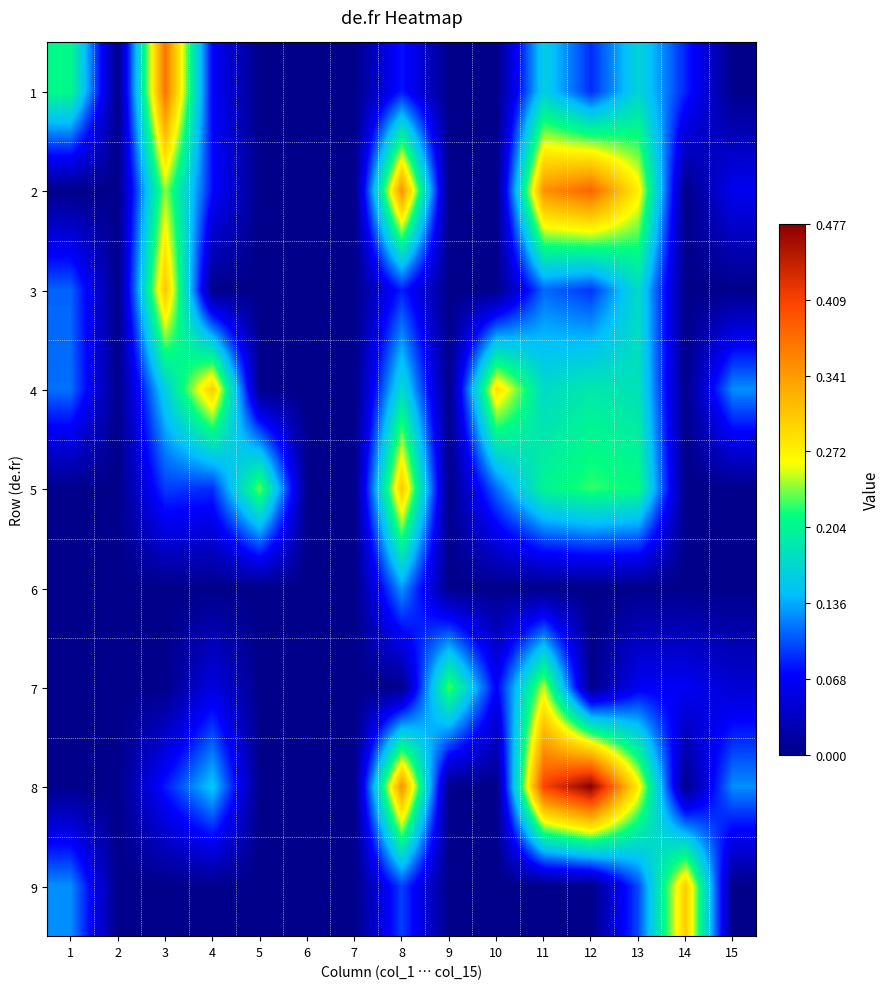

Reading right to left, what are all the values shown in this chart?

1: 15=0.0	14=0.1	13=0.2	12=0.1	11=0.2	10=0.0	9=0.0	8=0.1	7=0.0	6=0.0	5=0.0	4=0.1	3=0.4	2=0.0	1=0.2
2: 15=0.1	14=0.0	13=0.3	12=0.4	11=0.3	10=0.0	9=0.0	8=0.3	7=0.0	6=0.0	5=0.0	4=0.1	3=0.2	2=0.0	1=0.0
3: 15=0.0	14=0.0	13=0.2	12=0.1	11=0.1	10=0.0	9=0.0	8=0.1	7=0.0	6=0.0	5=0.0	4=0.0	3=0.3	2=0.0	1=0.1
4: 15=0.1	14=0.0	13=0.2	12=0.2	11=0.2	10=0.3	9=0.0	8=0.2	7=0.0	6=0.0	5=0.0	4=0.3	3=0.2	2=0.0	1=0.1
5: 15=0.0	14=0.0	13=0.2	12=0.2	11=0.2	10=0.1	9=0.0	8=0.3	7=0.0	6=0.0	5=0.2	4=0.1	3=0.1	2=0.0	1=0.0
6: 15=0.0	14=0.0	13=0.0	12=0.0	11=0.0	10=0.0	9=0.0	8=0.1	7=0.0	6=0.0	5=0.0	4=0.0	3=0.0	2=0.0	1=0.0
7: 15=0.0	14=0.1	13=0.1	12=0.0	11=0.3	10=0.1	9=0.2	8=0.0	7=0.0	6=0.0	5=0.0	4=0.1	3=0.0	2=0.0	1=0.0
8: 15=0.1	14=0.0	13=0.3	12=0.5	11=0.4	10=0.0	9=0.0	8=0.3	7=0.0	6=0.0	5=0.0	4=0.2	3=0.1	2=0.0	1=0.0
9: 15=0.0	14=0.3	13=0.1	12=0.0	11=0.0	10=0.0	9=0.0	8=0.1	7=0.0	6=0.0	5=0.0	4=0.0	3=0.0	2=0.0	1=0.1